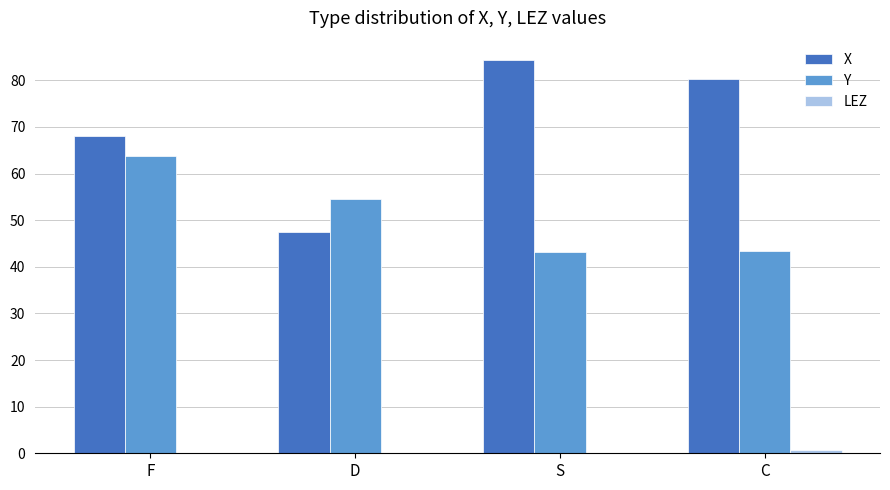

Are the bars horizontal?

No